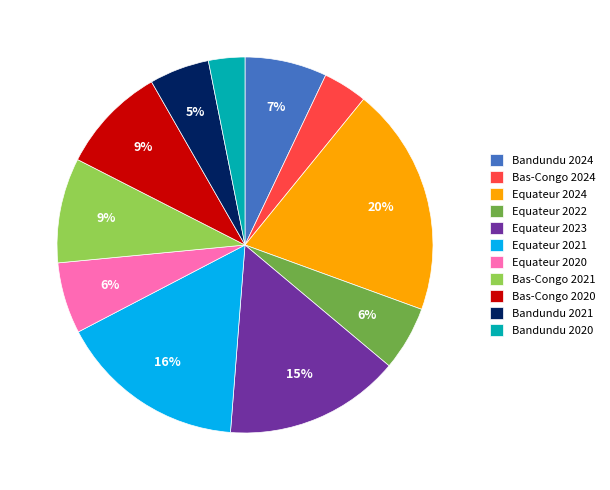

True or false: Equateur 2022 accounts for 1% of the total.

False